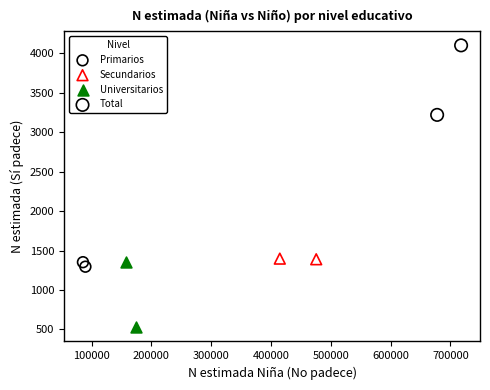

Which series reaches the maximum Y coordinate?

Total